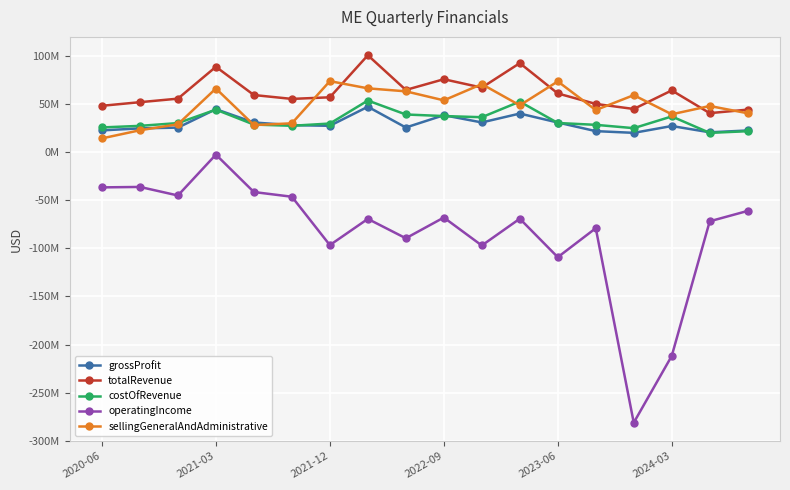

Reading left to right, transcribe all the data shown in this chart.

grossProfit: 22.5	24.6	25.4	44.5	30.7	27.9	27.3	47.1	25.5	38.3	30.8	40.0	30.7	21.7	19.9	27.0	20.5	22.4
totalRevenue: 48.1	51.8	55.5	88.6	59.2	55.2	56.9	100.6	64.5	75.7	66.9	92.4	60.9	50.0	44.7	64.0	40.4	44.1
costOfRevenue: 25.6	27.2	30.1	44.1	28.5	27.3	29.6	53.5	39.0	37.4	36.2	52.4	30.2	28.3	24.8	37.0	19.9	21.7
operatingIncome: -36.7	-36.3	-45.1	-2.7	-41.5	-46.4	-96.7	-69.5	-89.6	-68.0	-97.1	-69.3	-109.3	-79.1	-281.2	-211.9	-72.0	-61.2
sellingGeneralAndAdministrative: 14.2	22.6	28.8	66.0	28.0	29.9	73.7	66.2	63.1	53.7	70.6	48.5	73.4	43.6	59.1	39.2	47.8	40.3